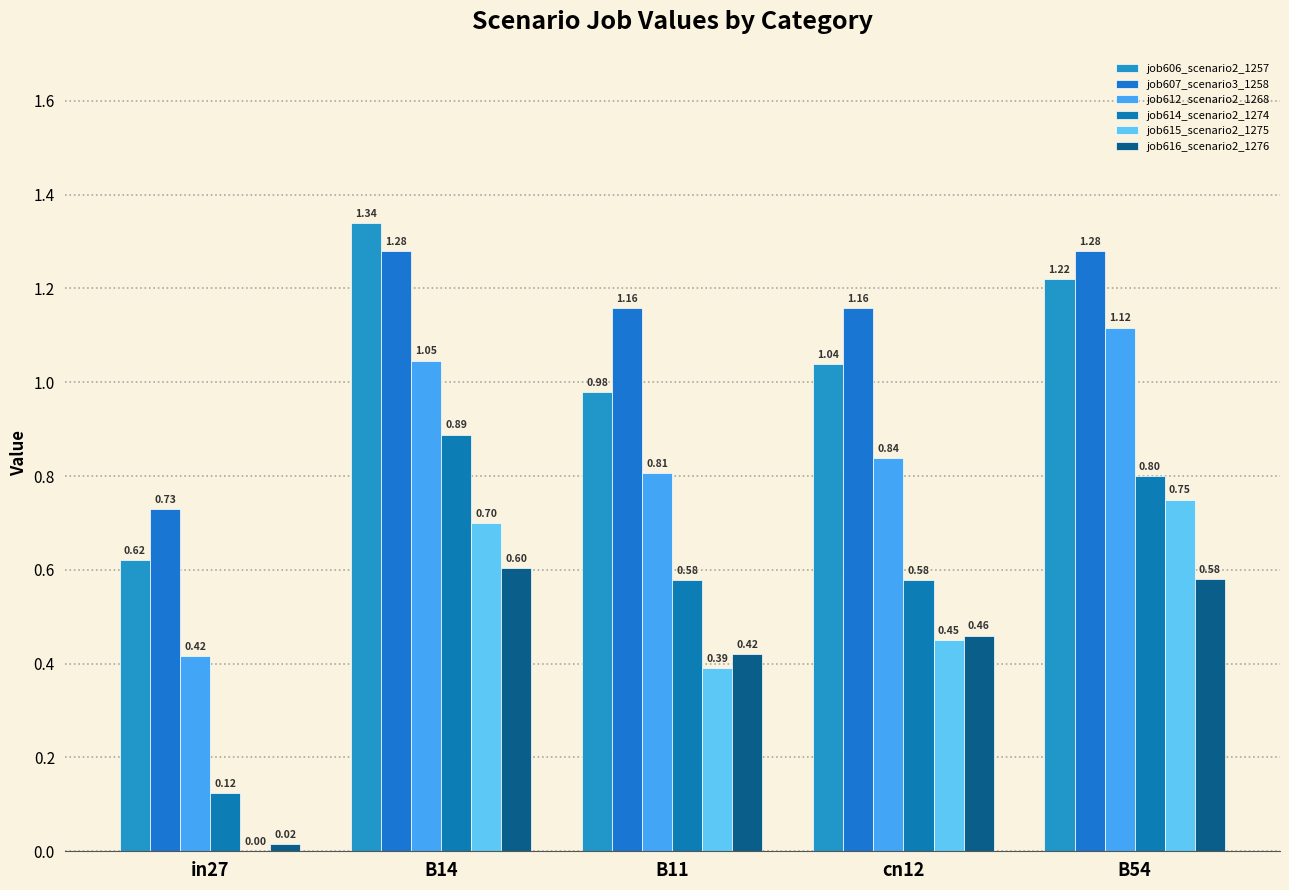

What is the difference between the maximum and minimum values in the job614_scenario2_1274 series?

0.8